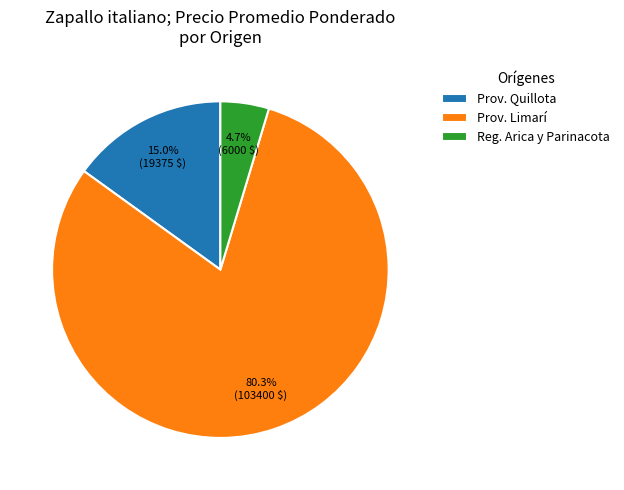

To the nearest percent, what is the average slice percentage?

33%